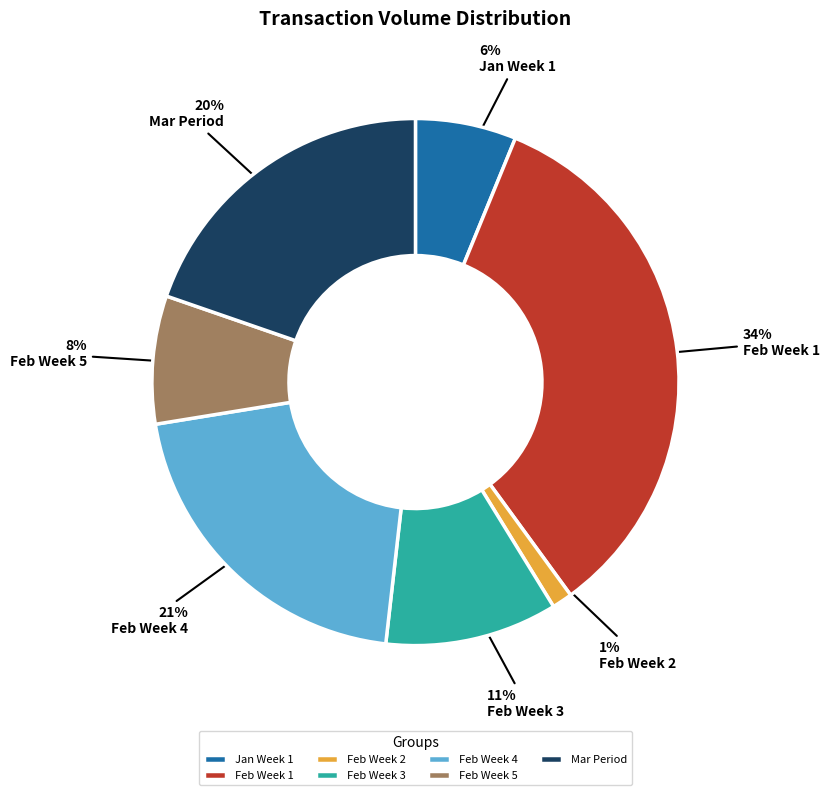

Rank the categories by value from lowest to highest.

Feb Week 2, Jan Week 1, Feb Week 5, Feb Week 3, Mar Period, Feb Week 4, Feb Week 1